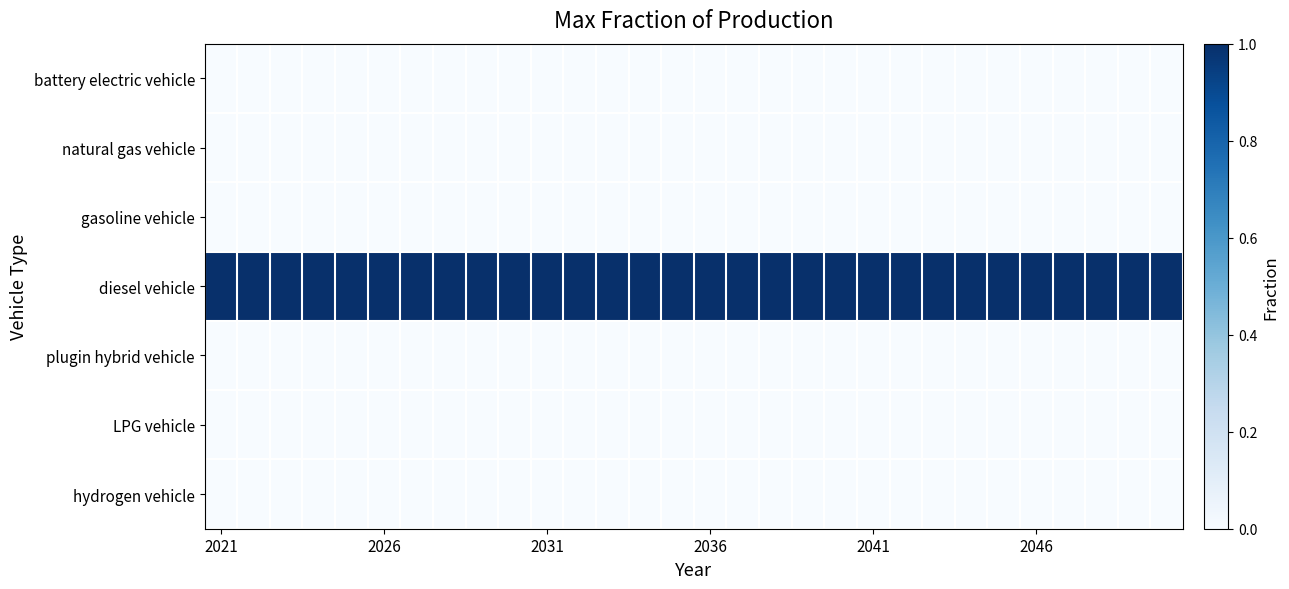

At which category does the chart reach its minimum across all series?

2021